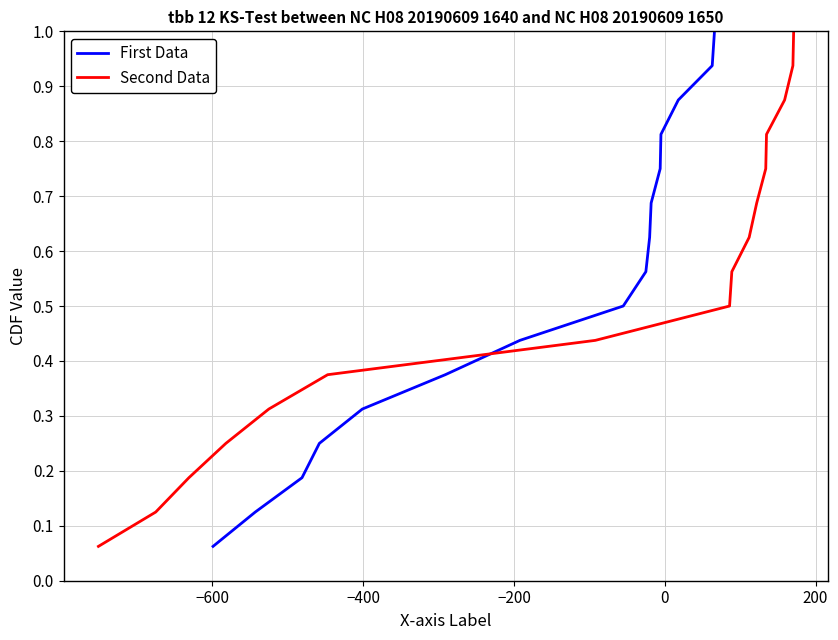

Reading right to left, what are all the values shown in this chart?

First Data: 1.0	0.9	0.9	0.8	0.8	0.7	0.6	0.6	0.5	0.4	0.4	0.3	0.2	0.2	0.1	0.1
Second Data: 1.0	0.9	0.9	0.8	0.8	0.7	0.6	0.6	0.5	0.4	0.4	0.3	0.2	0.2	0.1	0.1